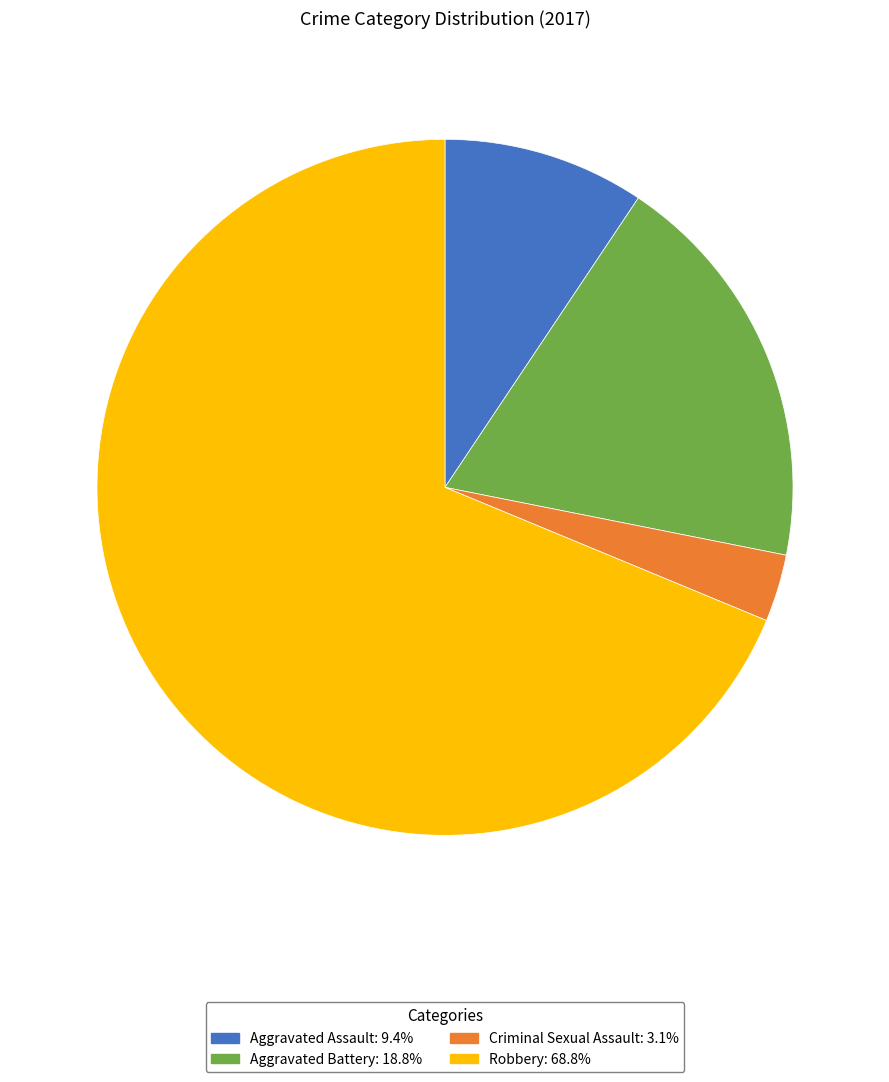

Which category accounts for the majority?

Robbery